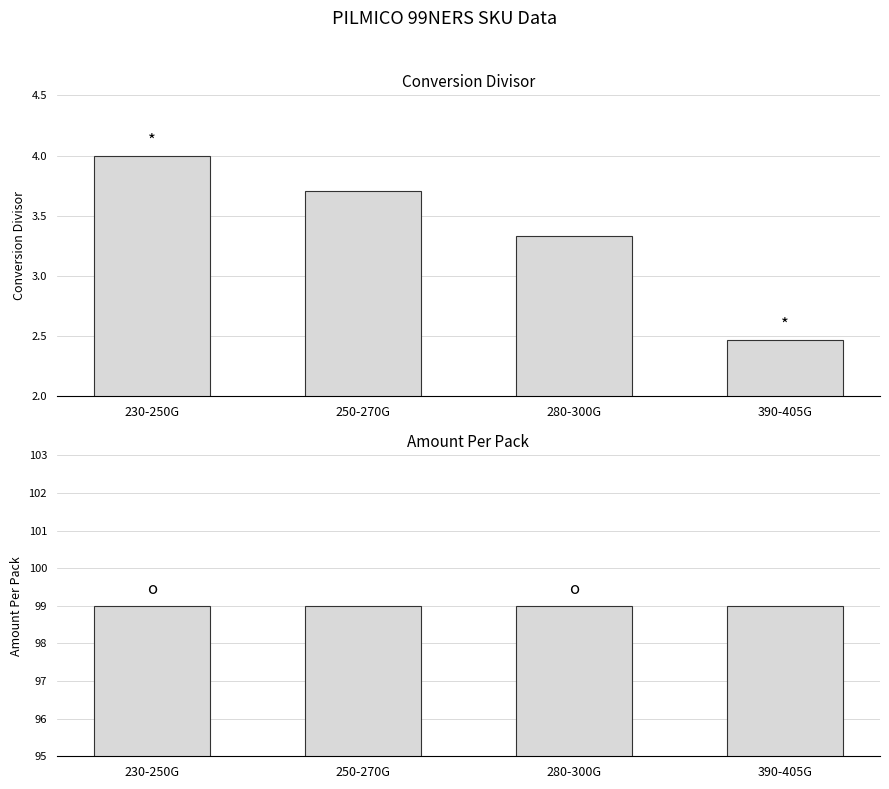

What is the approximate value of AMOUNT PER PACK at 250-270G?

99.0